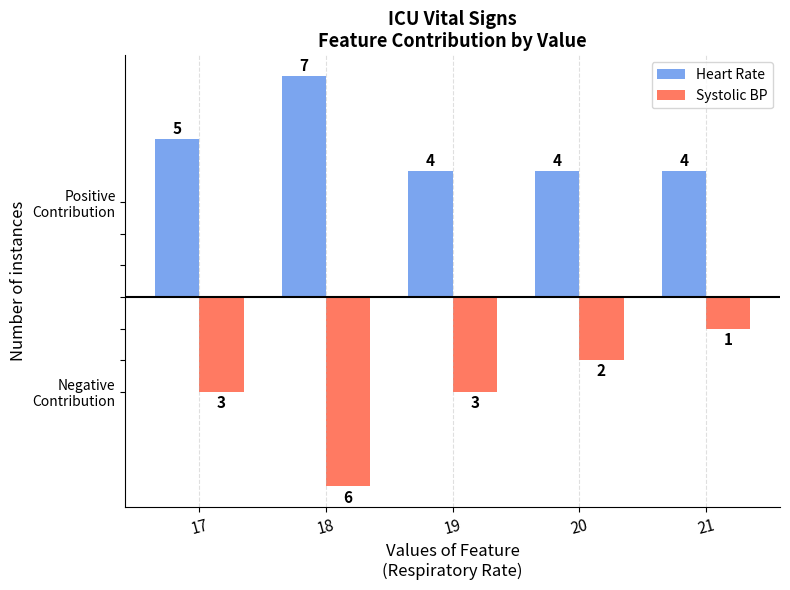

What is the value of the Systolic BP bar at the 3rd from the left?

-3